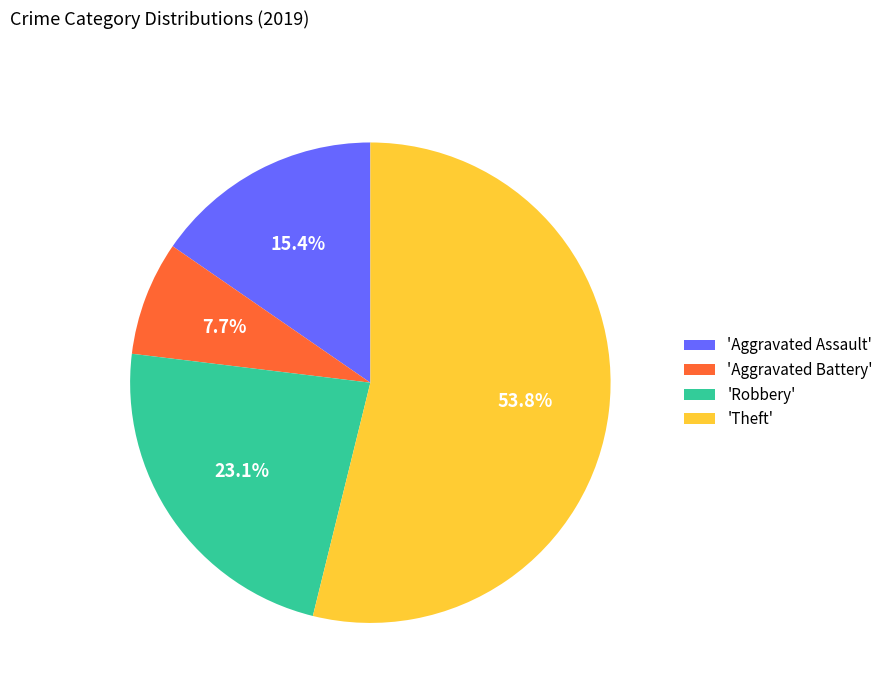

Is 'Aggravated Battery' the majority of the pie?

No